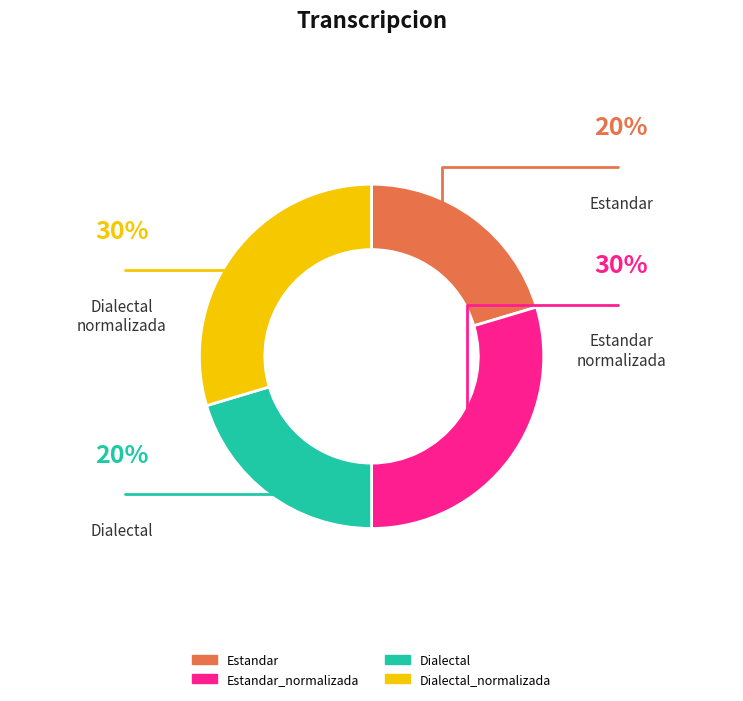

Does any single category account for the majority?

No